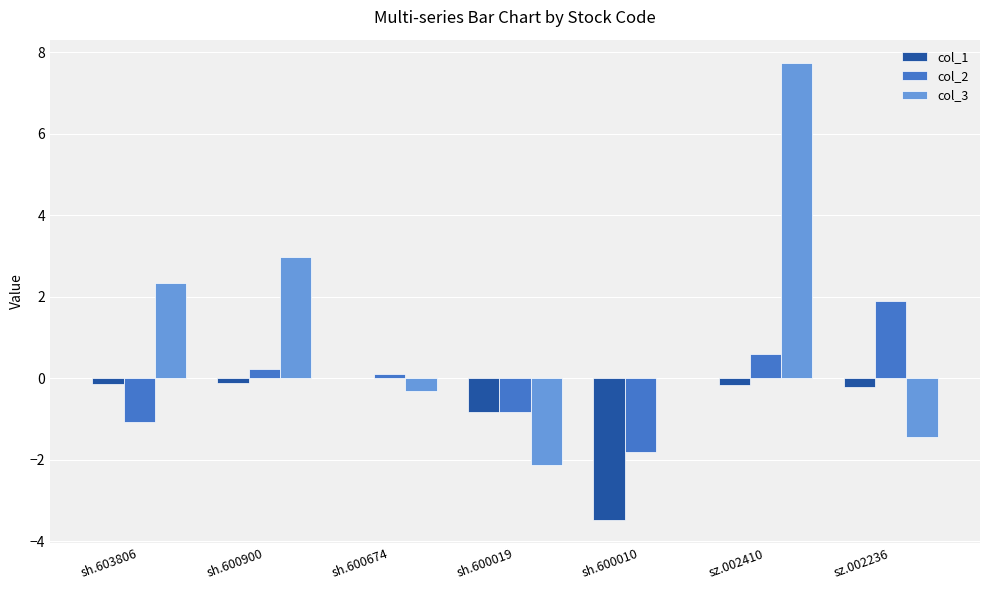

What is the sum of all col_3 values?

9.1